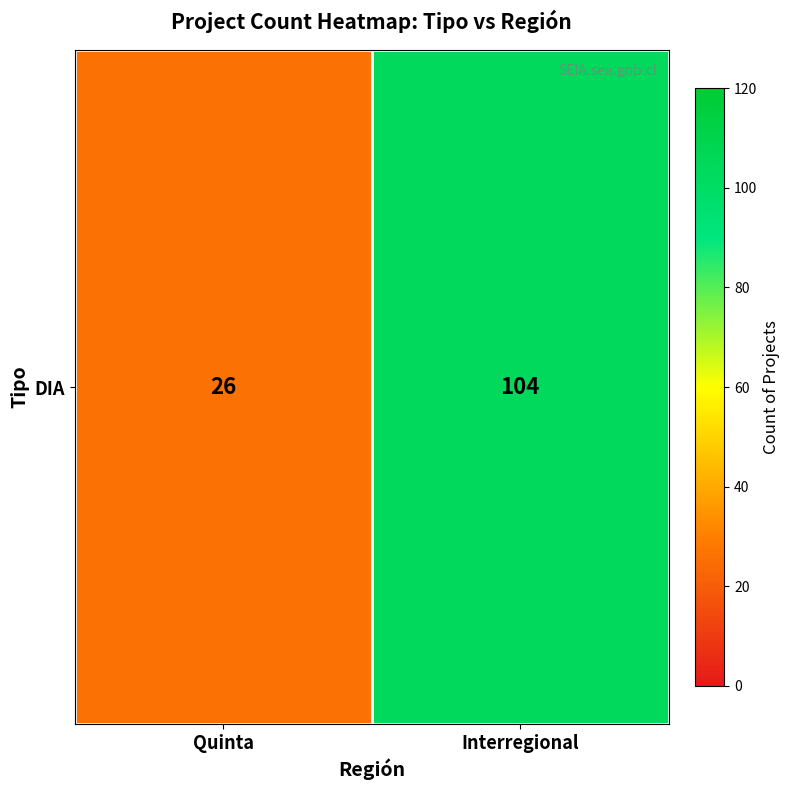

What is the approximate value at Quinta?

26